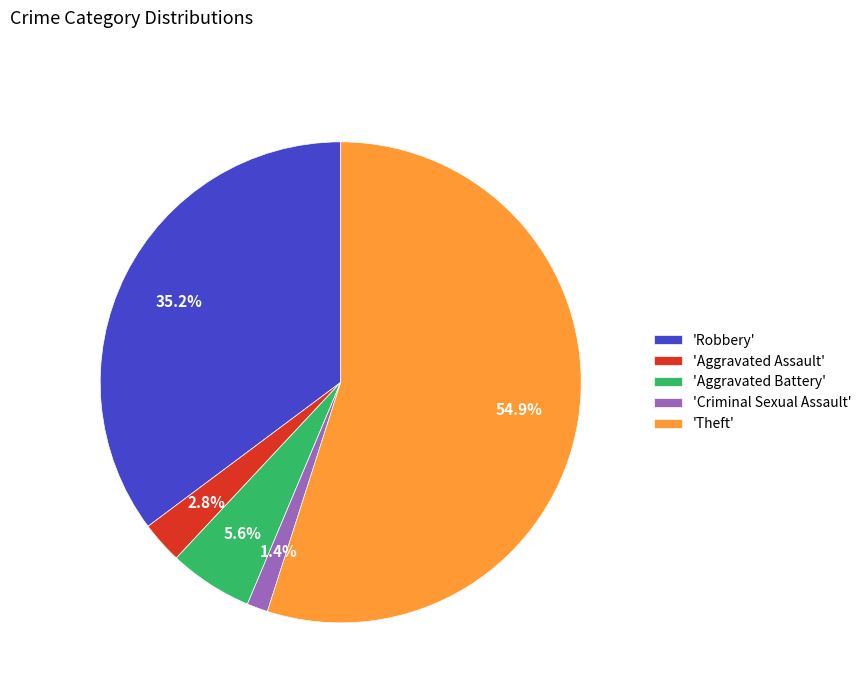

Approximately how many times larger is the value at 'Robbery' compared to 'Aggravated Battery'?

6.3